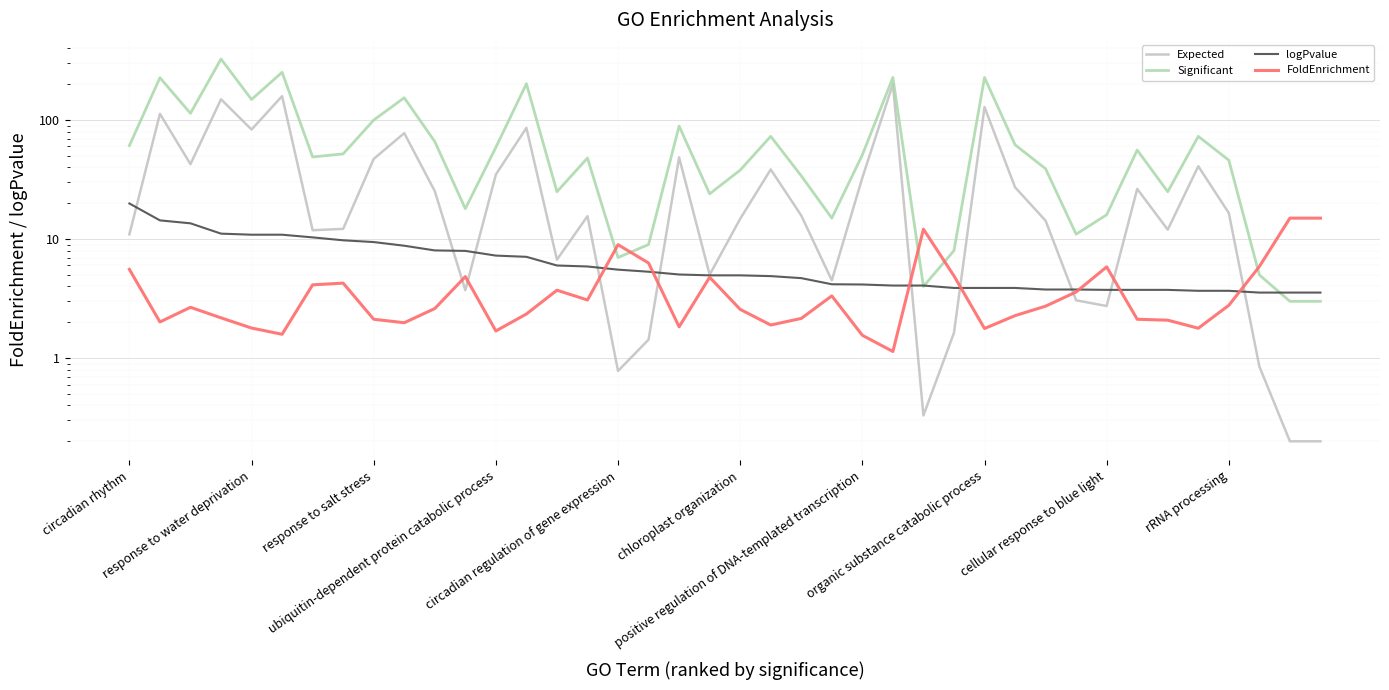

Is this an area chart (filled region under the line)?

No